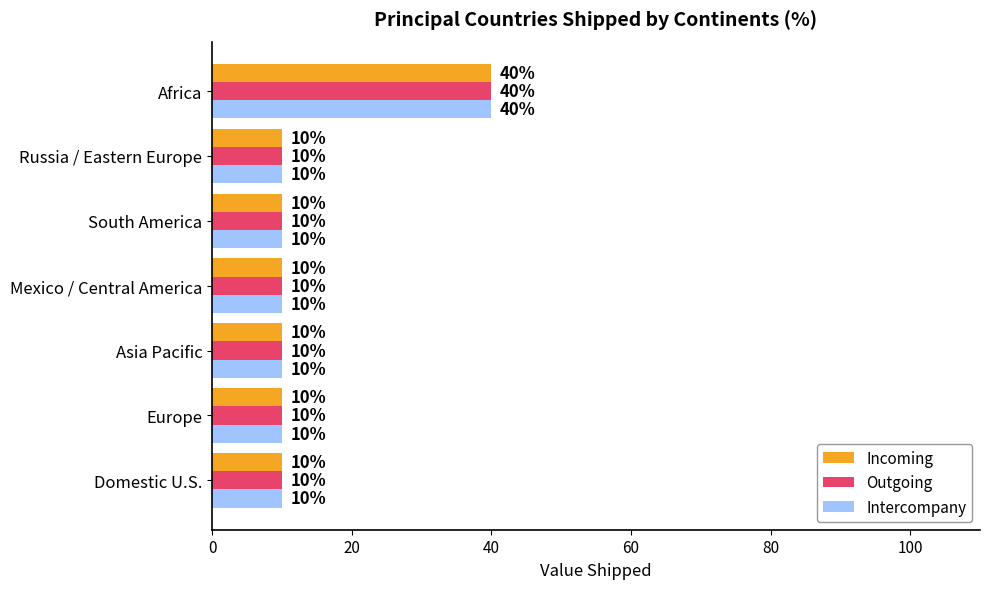

True or false: Outgoing has a value of 55 at Africa.

False